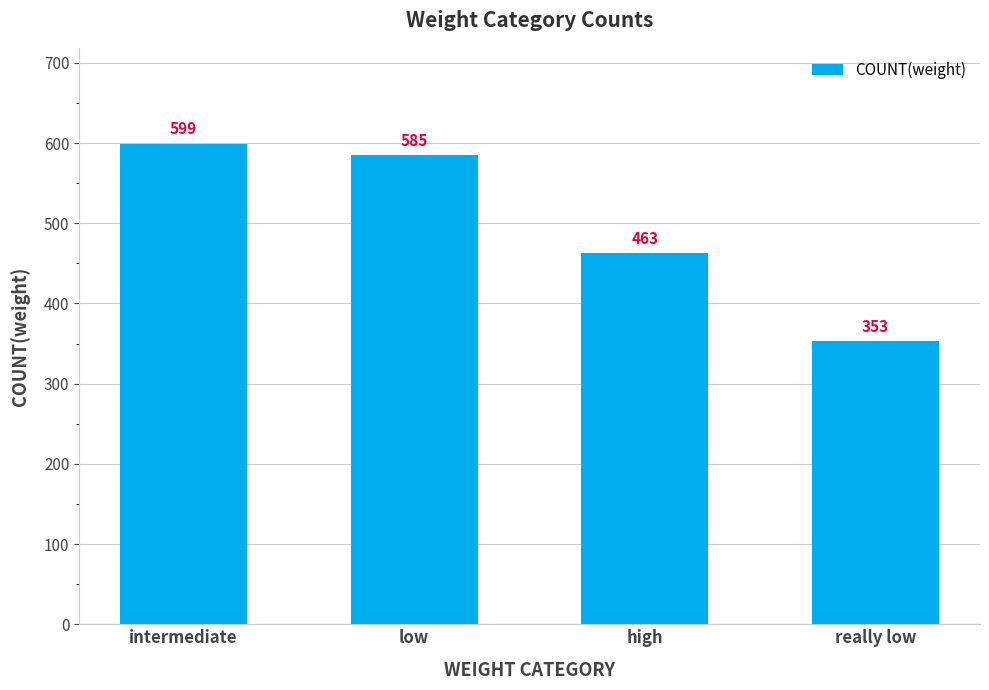

What is the greatest value displayed?

599